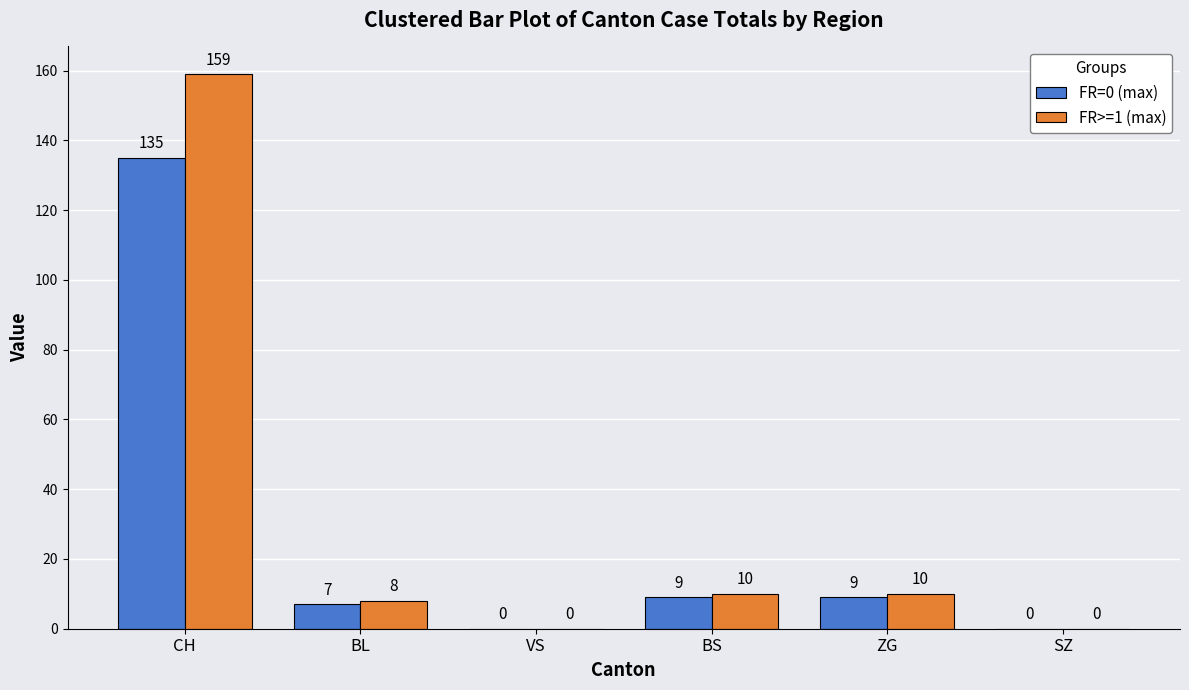

The value of FR>=1 (max) at SZ is 75. True or false?

False